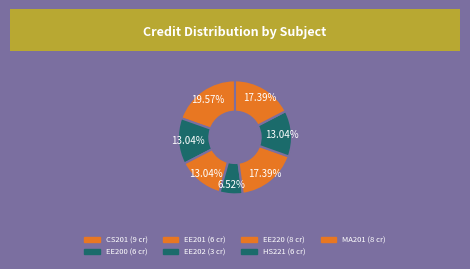

How many segments does this pie chart have?

7